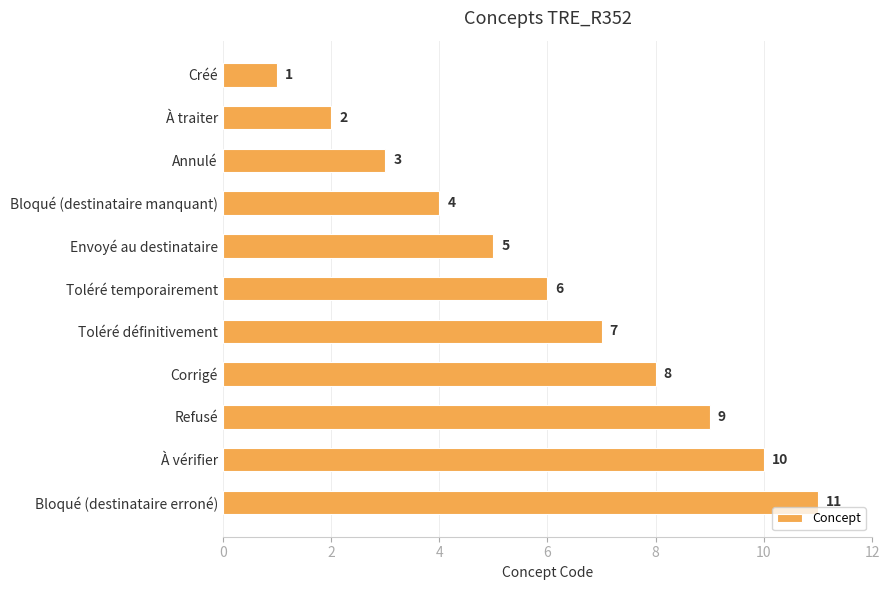

What is the value of the 3rd bar from the top?

3